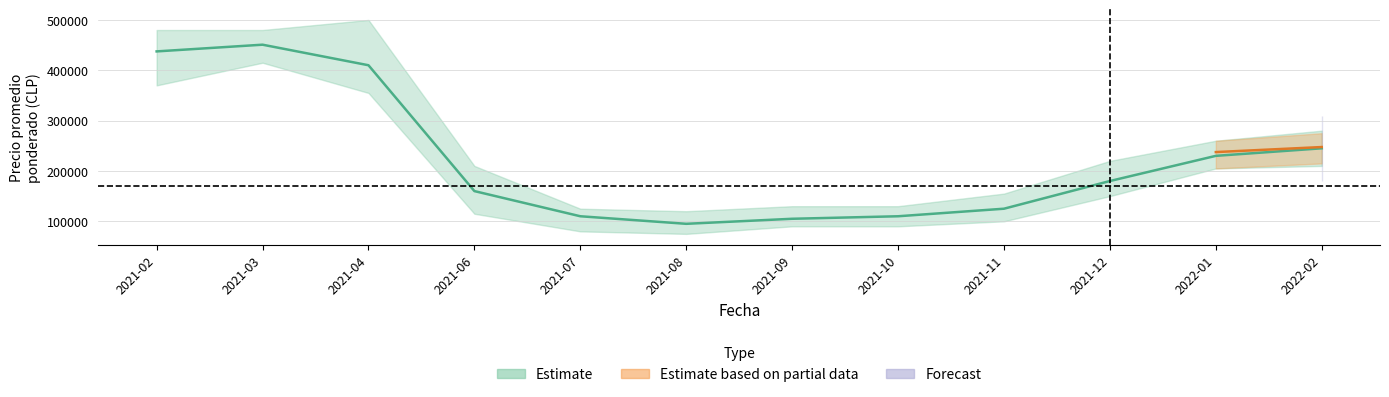

Reading left to right, what are all the values shown in this chart?

Precio promedio ponderado: 2021-02=437500	2021-03=450833	2021-04=410000	2021-06=160000	2021-07=110000	2021-08=95000	2021-09=105000	2021-10=110000	2021-11=125000	2021-12=180000	2022-01=230000	2022-02=245000
Precio mínimo: 2021-02=370000	2021-03=415000	2021-04=355000	2021-06=115000	2021-07=80000	2021-08=75000	2021-09=90000	2021-10=90000	2021-11=100000	2021-12=150000	2022-01=205000	2022-02=210000
Precio máximo: 2021-02=480000	2021-03=480000	2021-04=500000	2021-06=210000	2021-07=125000	2021-08=120000	2021-09=130000	2021-10=130000	2021-11=155000	2021-12=220000	2022-01=260000	2022-02=280000